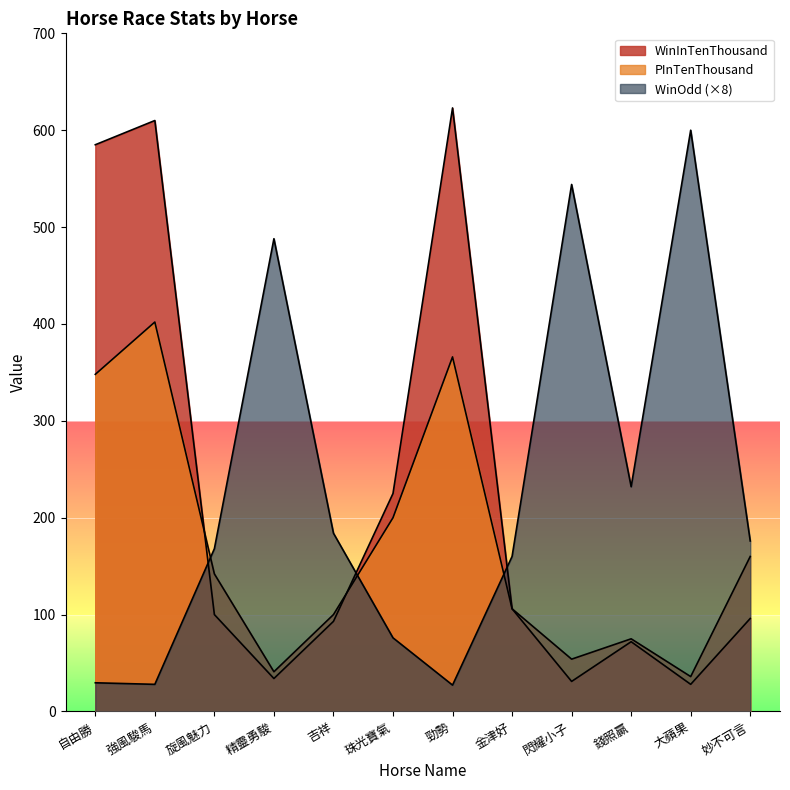

What is the label of the 2nd point from the right?

大蘋果